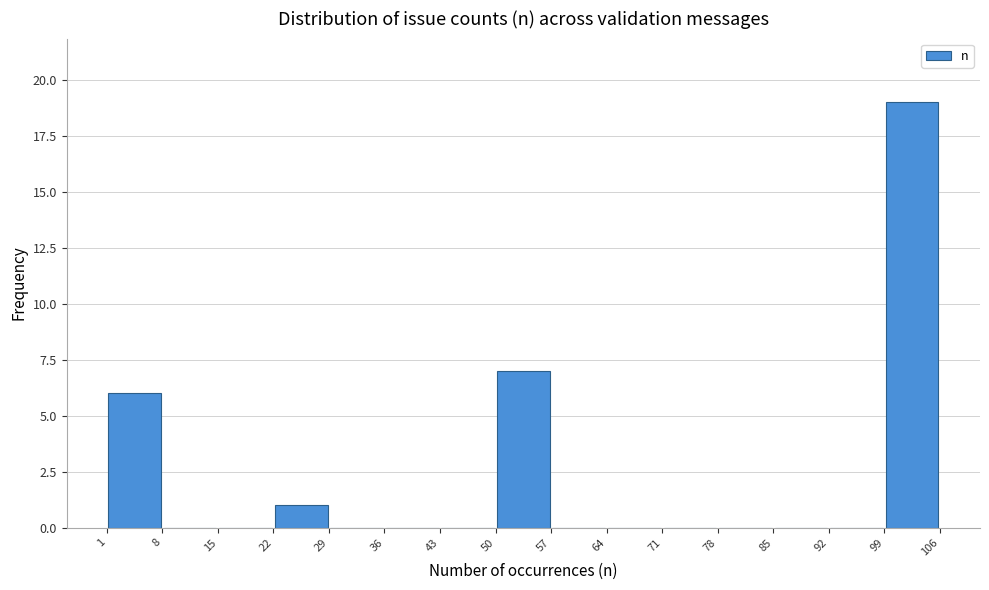

Which range on the x-axis has the tallest bar?

99 to 106